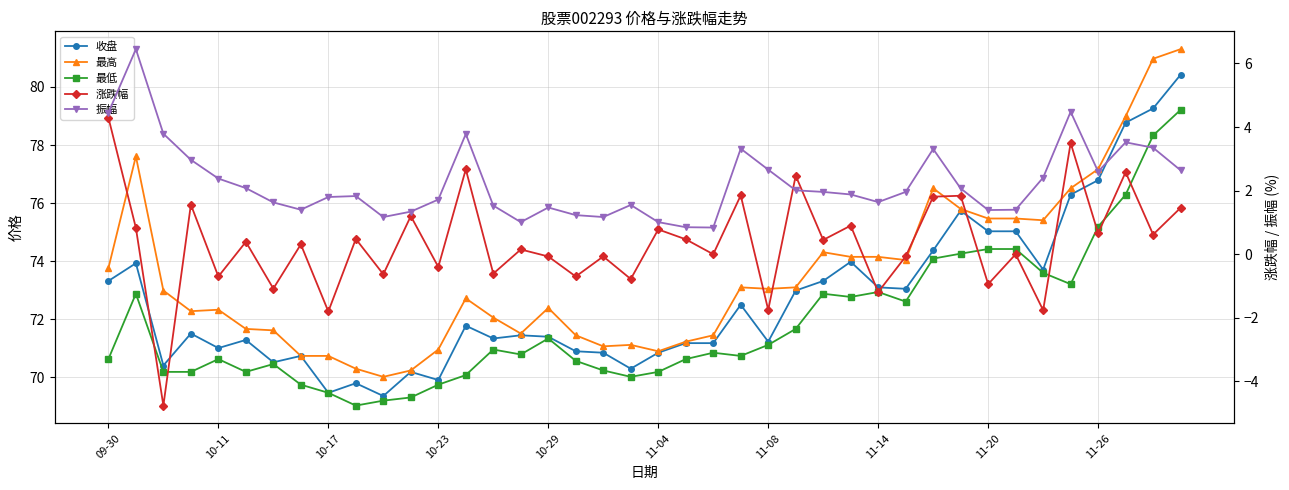

What are all the series names shown in the legend?

收盘, 最高, 最低, 涨跌幅, 振幅